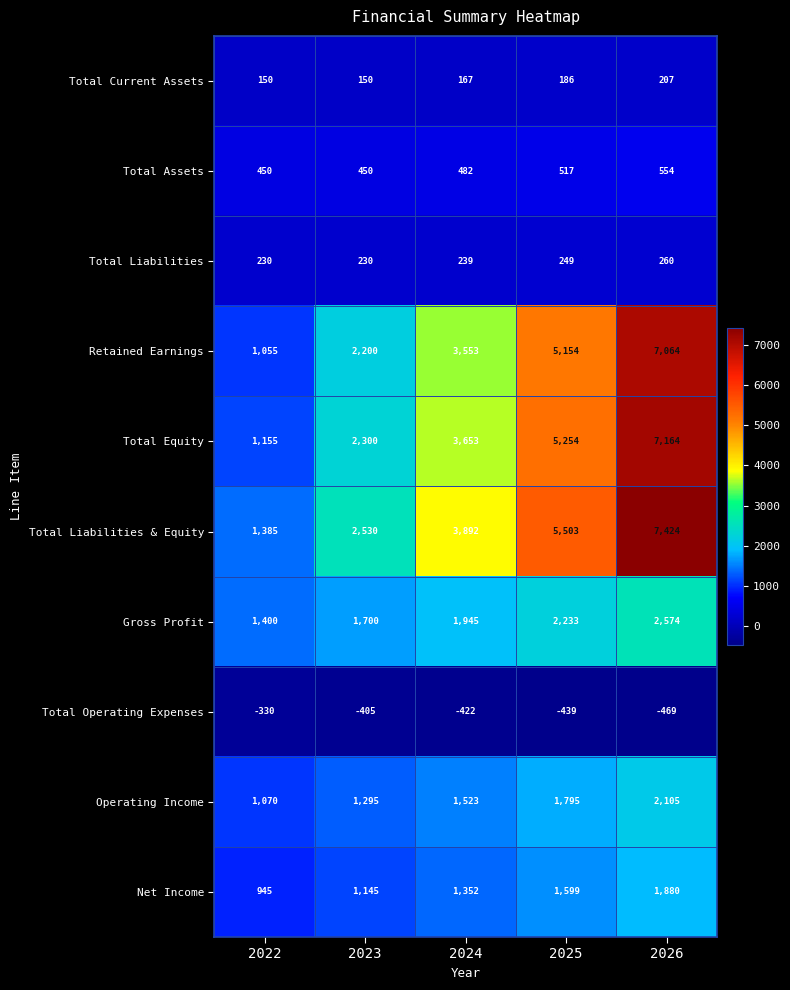

What is the lowest value of the Operating Income series?

1070